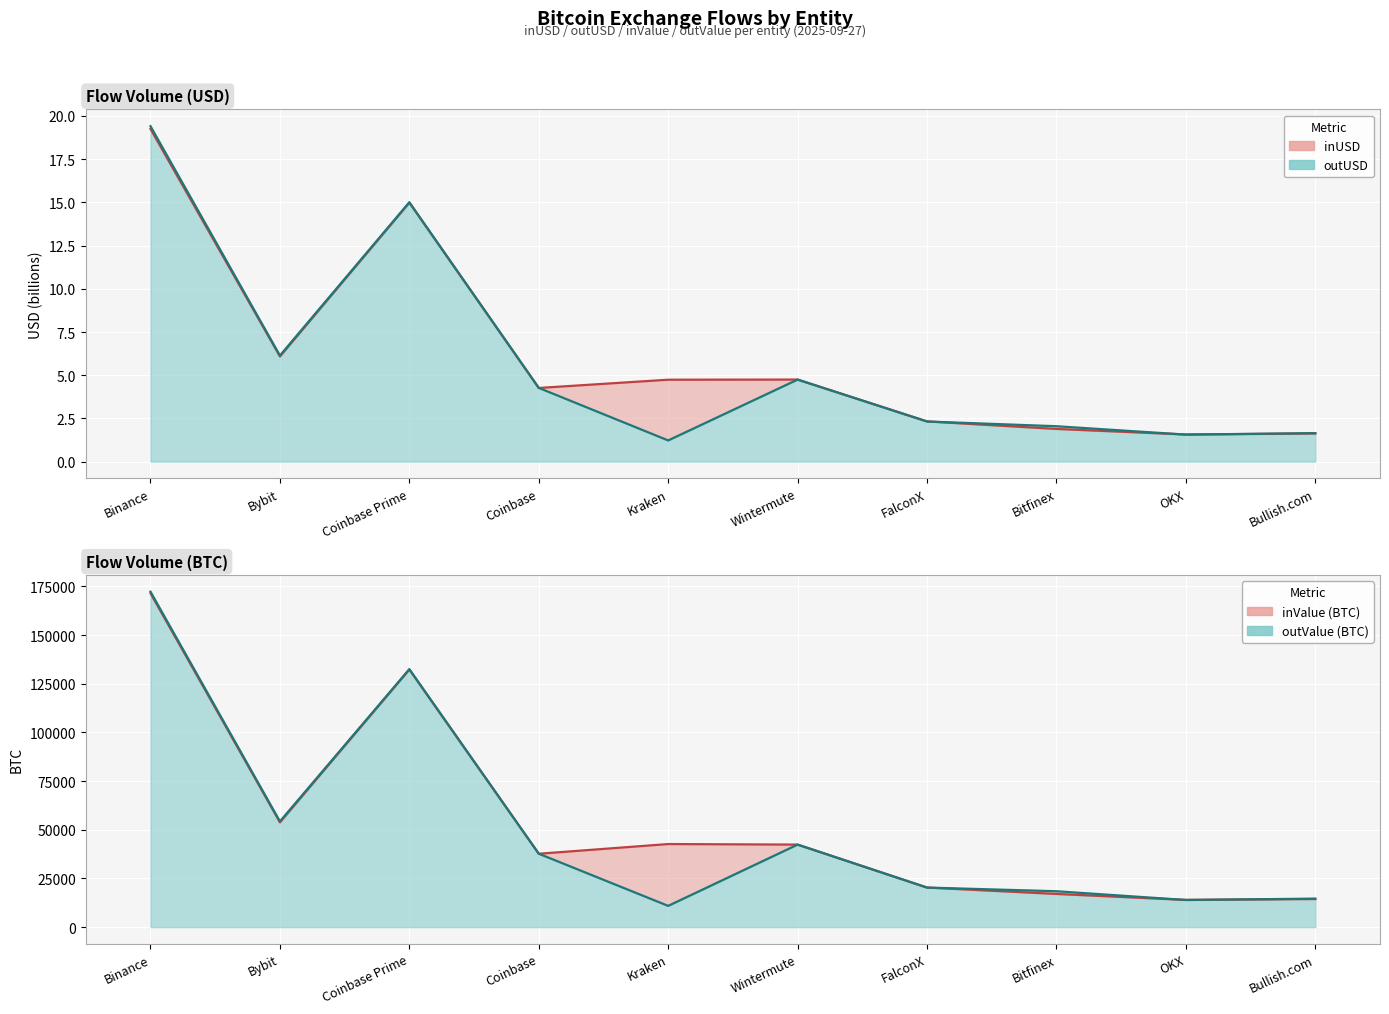

Does the chart display data point markers on the line(s)?

No